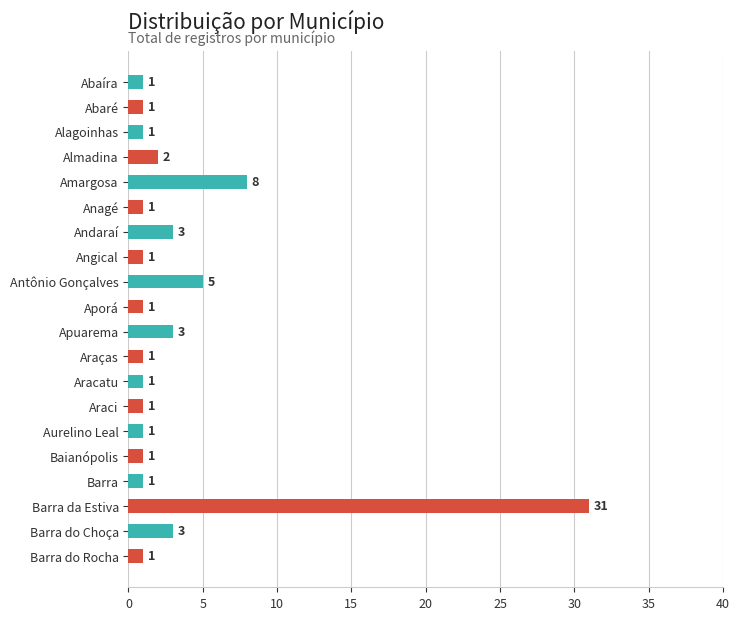

How many values exceed 1?

7